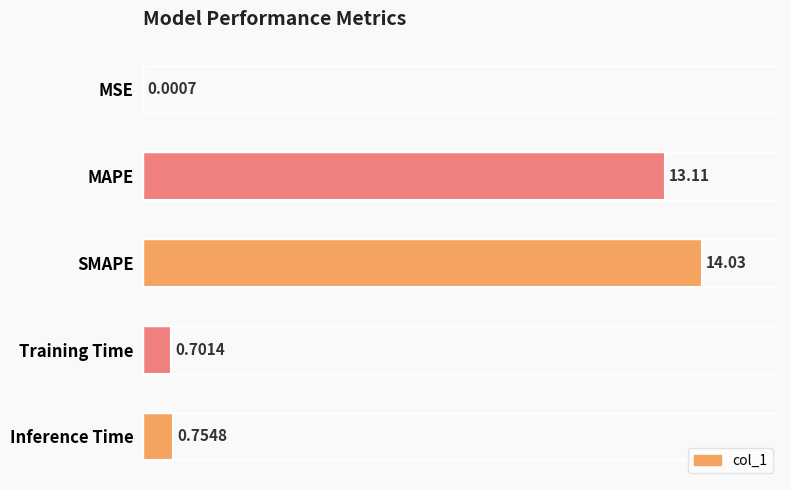

Which label corresponds to the largest value in the chart?

SMAPE